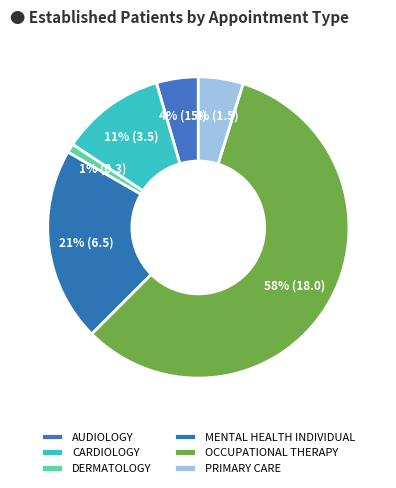

How many slices are in this pie chart?

6